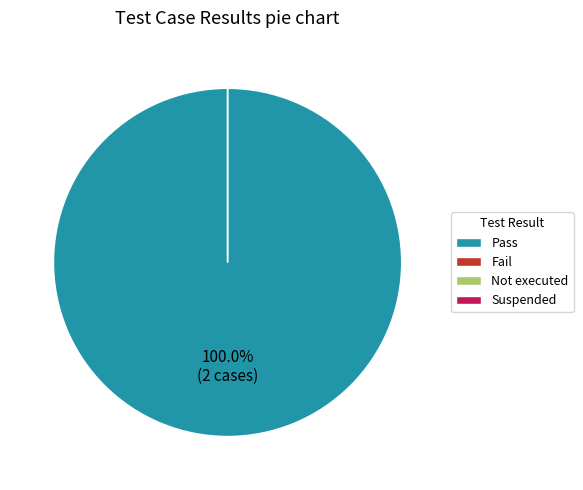

Which has a higher value, Suspended or Pass?

Pass